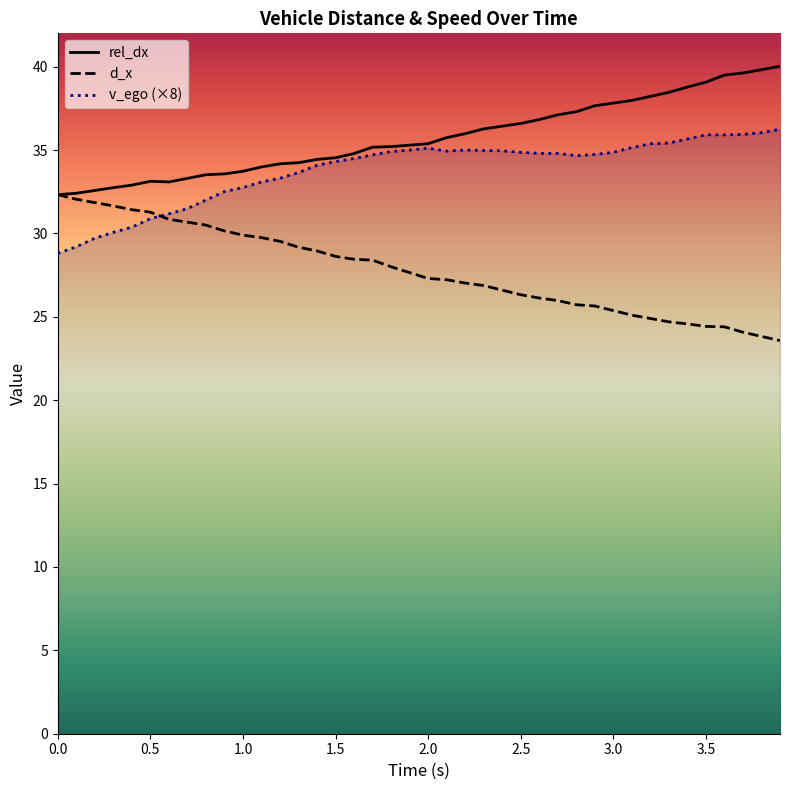

List the series in order of their peak value, highest first.

rel_dx, v_ego (×8), d_x